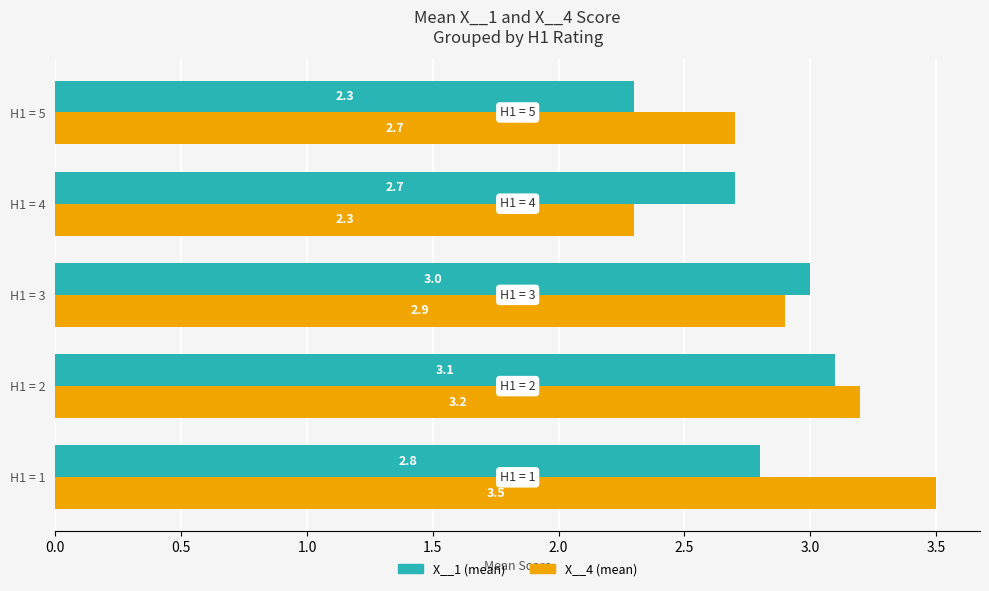

What is the difference between the X__1 (mean) values at H1 = 1 and H1 = 5?

0.5